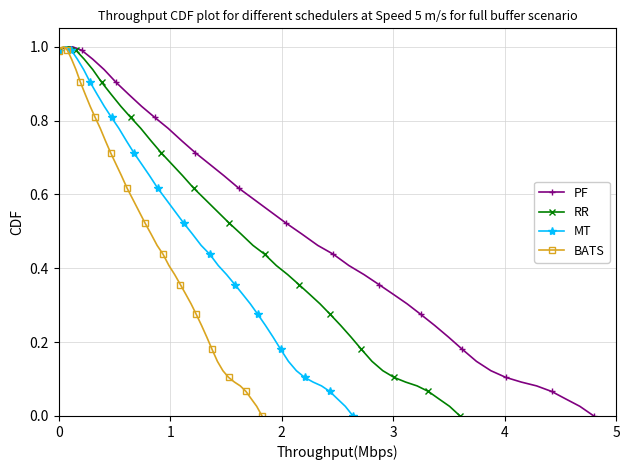

True or false: MT has more than 0 interior local peaks.

True